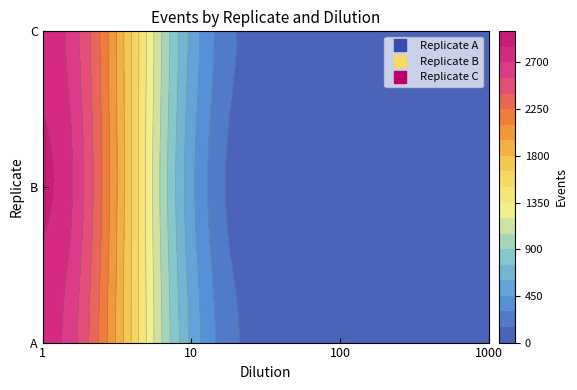

True or false: A has a value of 38 at 100.

False